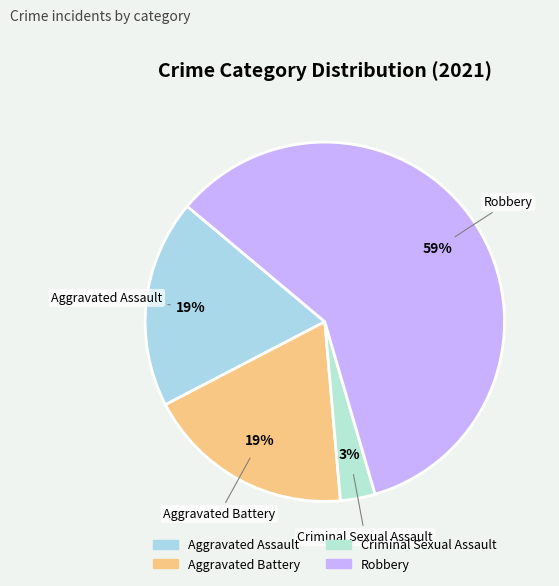

How many segments does this pie chart have?

4